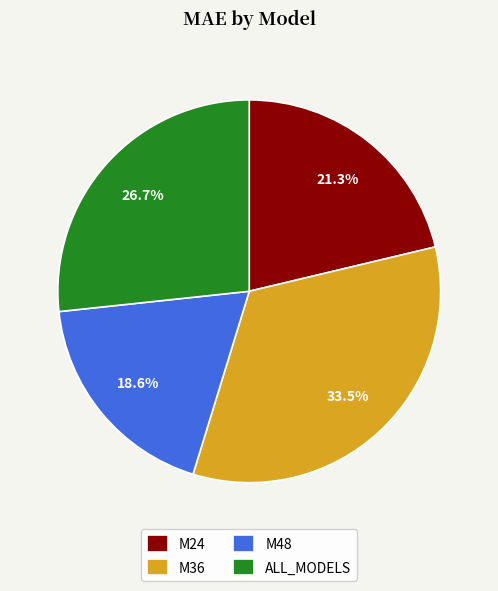

The M24 slice represents 21% of the pie. True or false?

True